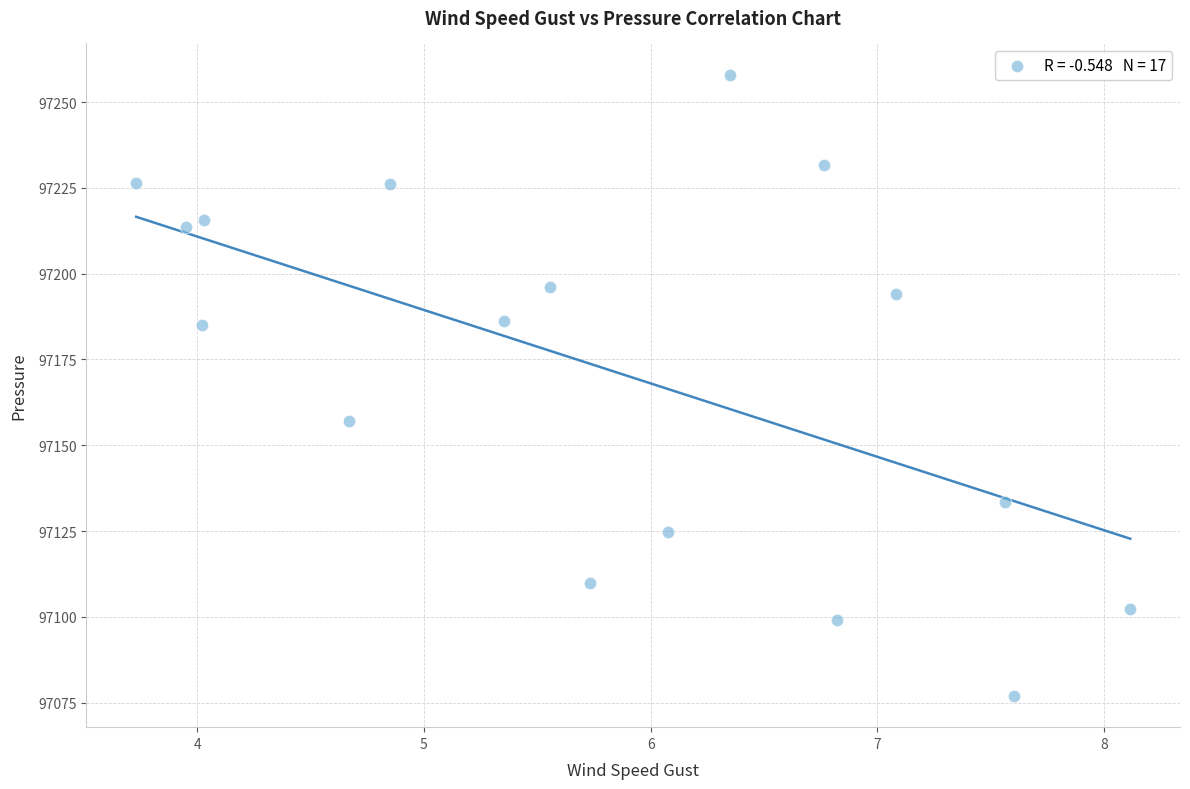

What is the range of X values (max minus min)?

4.4